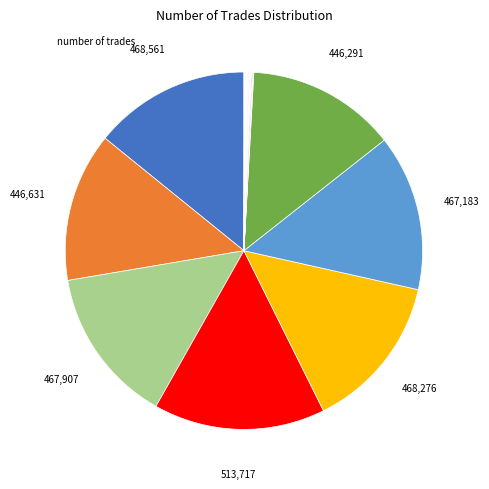

Does any single category account for the majority?

No